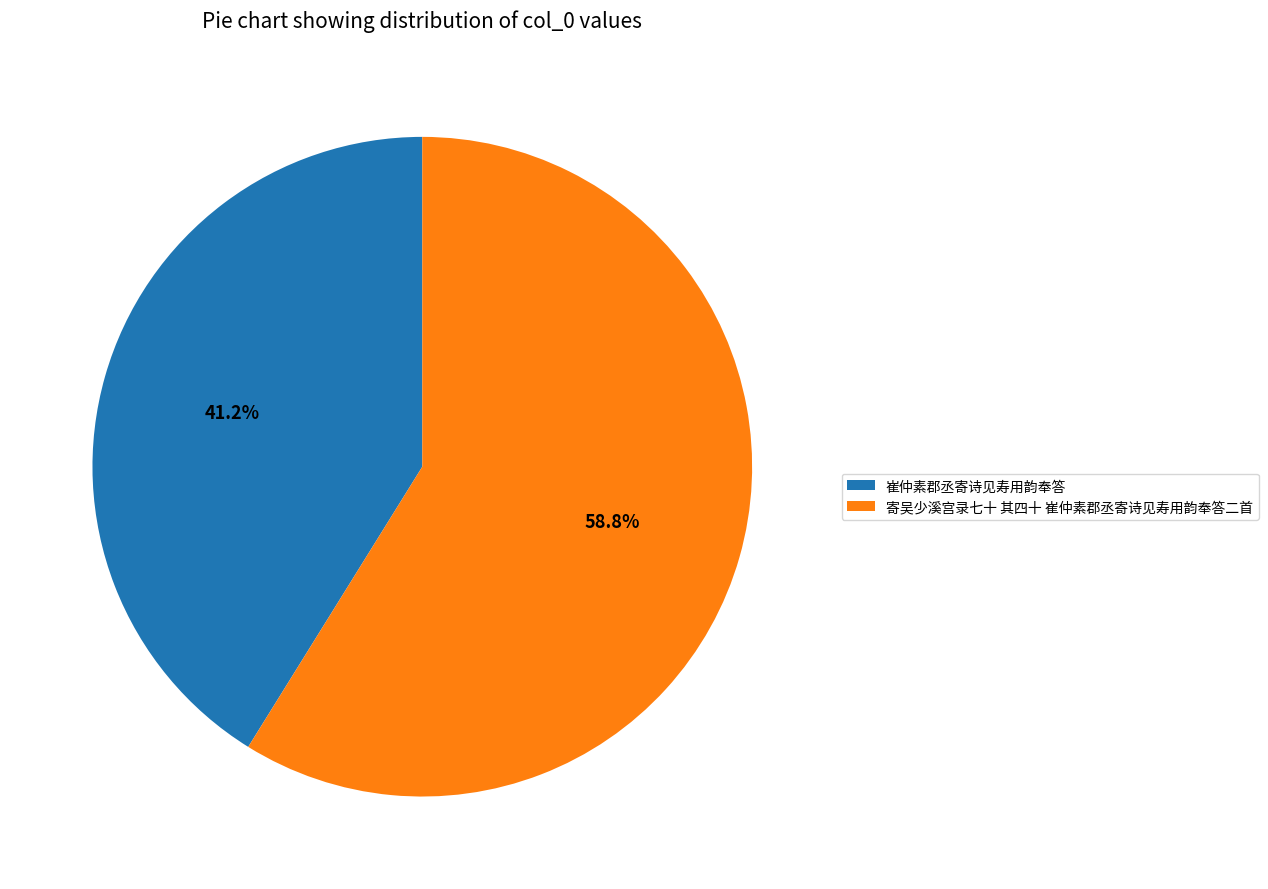

What is the ratio of the value at 崔仲素郡丞寄诗见寿用韵奉答 to the value at 寄吴少溪宫录七十 其四十 崔仲素郡丞寄诗见寿用韵奉答二首?

0.7